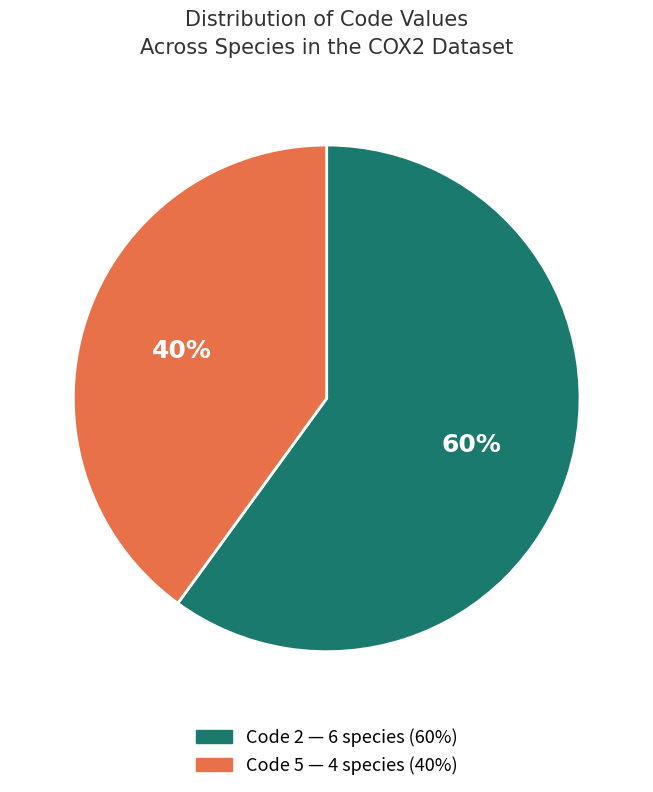

To the nearest percent, what is the difference between the largest and smallest slice percentages?

20%